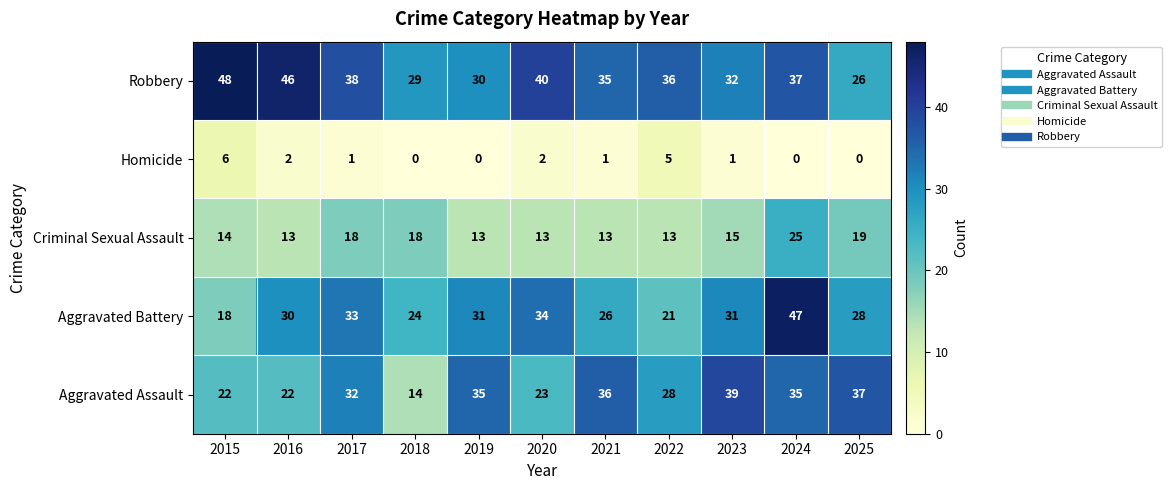

Is the value of Aggravated Assault at 2015 greater than the value of Homicide at 2020?

Yes